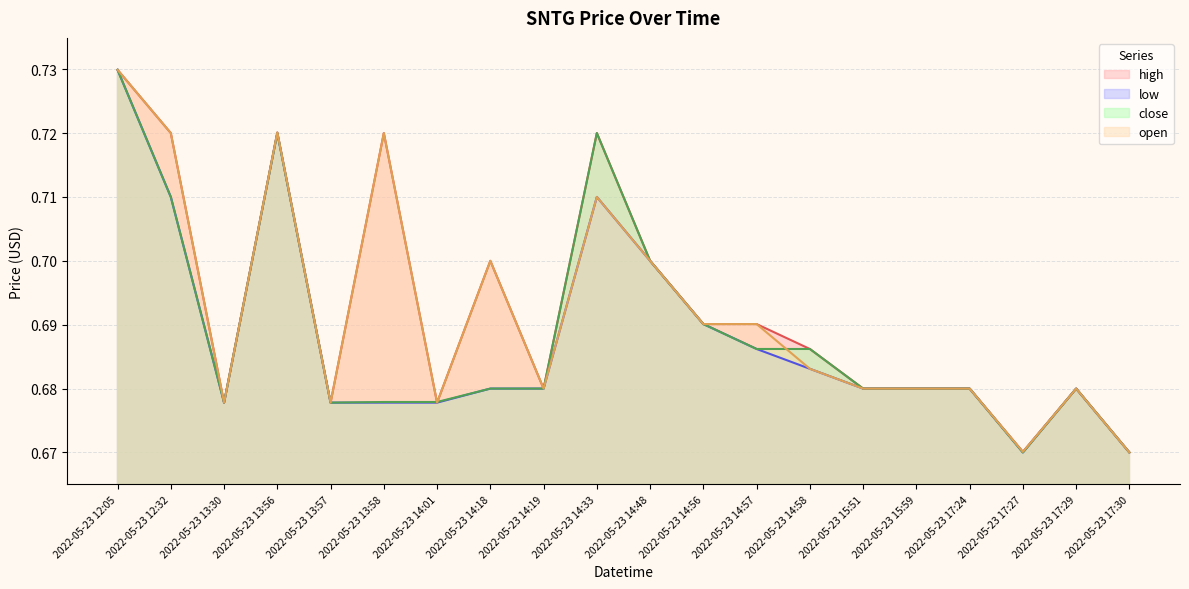

Reading right to left, what are all the values shown in this chart?

high: 2022-05-23 17:30=0.7	2022-05-23 17:29=0.7	2022-05-23 17:27=0.7	2022-05-23 17:24=0.7	2022-05-23 15:59=0.7	2022-05-23 15:51=0.7	2022-05-23 14:58=0.7	2022-05-23 14:57=0.7	2022-05-23 14:56=0.7	2022-05-23 14:48=0.7	2022-05-23 14:33=0.7	2022-05-23 14:19=0.7	2022-05-23 14:18=0.7	2022-05-23 14:01=0.7	2022-05-23 13:58=0.7	2022-05-23 13:57=0.7	2022-05-23 13:56=0.7	2022-05-23 13:30=0.7	2022-05-23 12:32=0.7	2022-05-23 12:05=0.7
low: 2022-05-23 17:30=0.7	2022-05-23 17:29=0.7	2022-05-23 17:27=0.7	2022-05-23 17:24=0.7	2022-05-23 15:59=0.7	2022-05-23 15:51=0.7	2022-05-23 14:58=0.7	2022-05-23 14:57=0.7	2022-05-23 14:56=0.7	2022-05-23 14:48=0.7	2022-05-23 14:33=0.7	2022-05-23 14:19=0.7	2022-05-23 14:18=0.7	2022-05-23 14:01=0.7	2022-05-23 13:58=0.7	2022-05-23 13:57=0.7	2022-05-23 13:56=0.7	2022-05-23 13:30=0.7	2022-05-23 12:32=0.7	2022-05-23 12:05=0.7
close: 2022-05-23 17:30=0.7	2022-05-23 17:29=0.7	2022-05-23 17:27=0.7	2022-05-23 17:24=0.7	2022-05-23 15:59=0.7	2022-05-23 15:51=0.7	2022-05-23 14:58=0.7	2022-05-23 14:57=0.7	2022-05-23 14:56=0.7	2022-05-23 14:48=0.7	2022-05-23 14:33=0.7	2022-05-23 14:19=0.7	2022-05-23 14:18=0.7	2022-05-23 14:01=0.7	2022-05-23 13:58=0.7	2022-05-23 13:57=0.7	2022-05-23 13:56=0.7	2022-05-23 13:30=0.7	2022-05-23 12:32=0.7	2022-05-23 12:05=0.7
open: 2022-05-23 17:30=0.7	2022-05-23 17:29=0.7	2022-05-23 17:27=0.7	2022-05-23 17:24=0.7	2022-05-23 15:59=0.7	2022-05-23 15:51=0.7	2022-05-23 14:58=0.7	2022-05-23 14:57=0.7	2022-05-23 14:56=0.7	2022-05-23 14:48=0.7	2022-05-23 14:33=0.7	2022-05-23 14:19=0.7	2022-05-23 14:18=0.7	2022-05-23 14:01=0.7	2022-05-23 13:58=0.7	2022-05-23 13:57=0.7	2022-05-23 13:56=0.7	2022-05-23 13:30=0.7	2022-05-23 12:32=0.7	2022-05-23 12:05=0.7